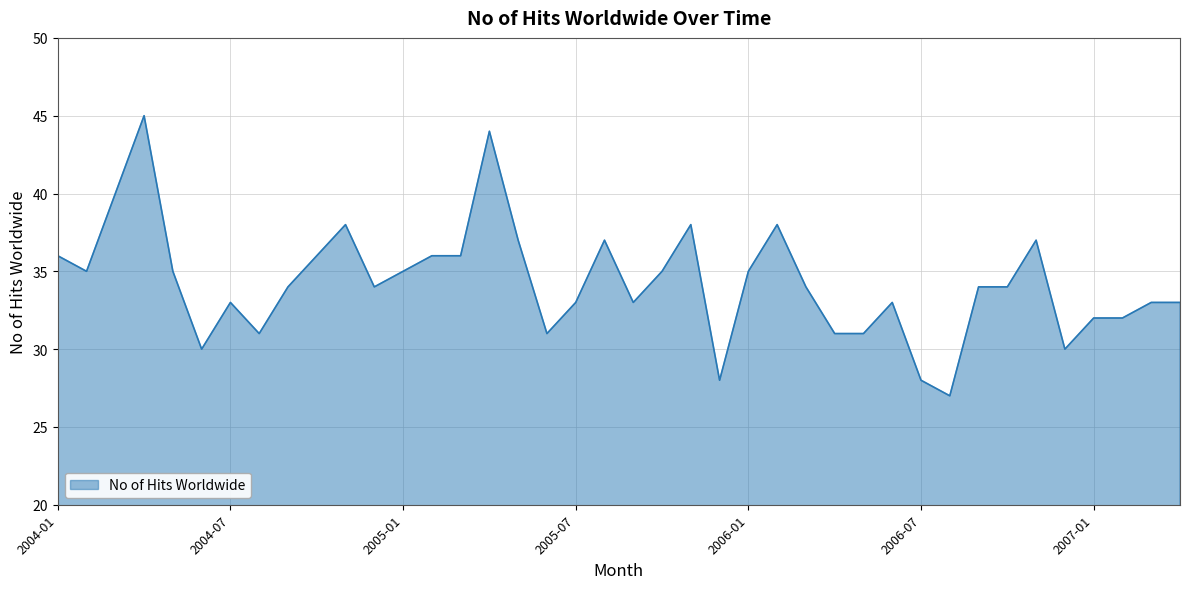

What is the minimum value shown in the chart?

27